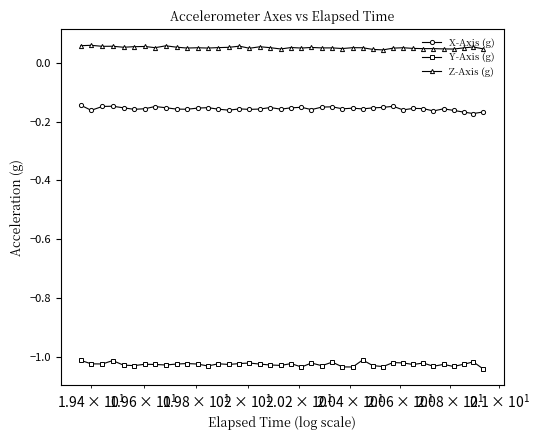

True or false: Z-Axis (g) has more than 1 interior local peaks.

True